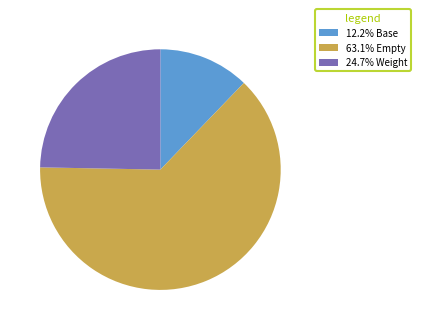

How many slices are in this pie chart?

3